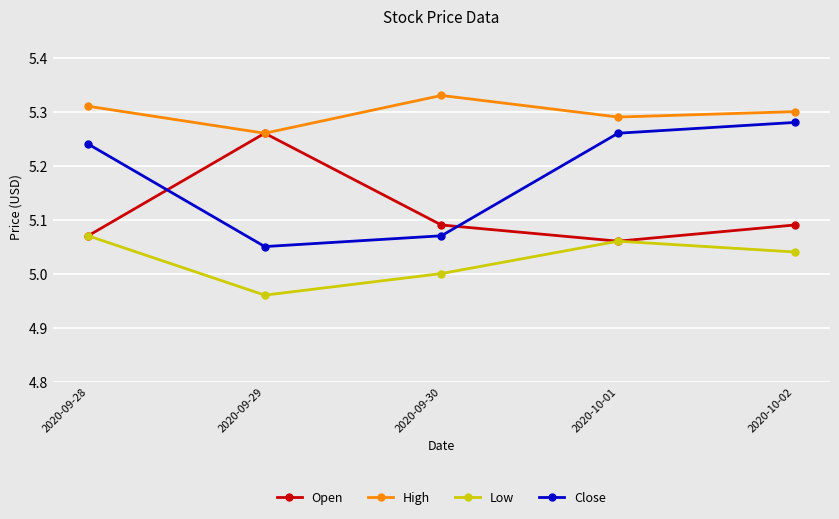

How many distinct data groups are displayed?

4